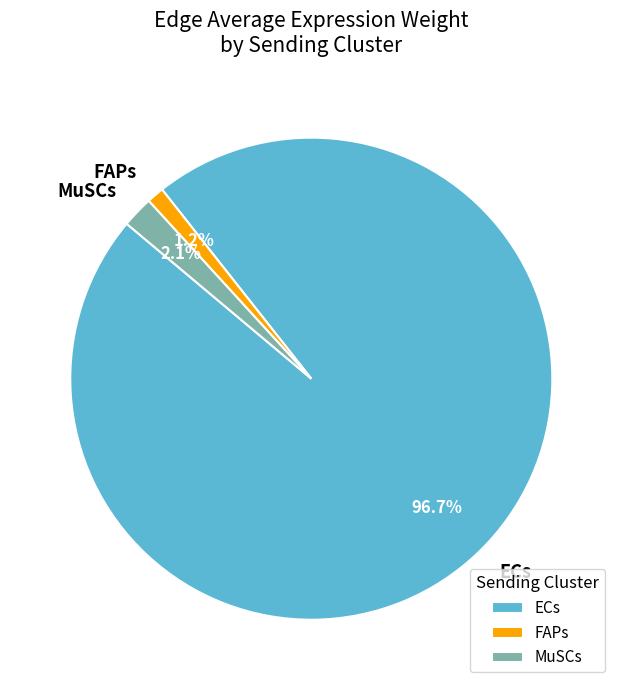

Combined, do ECs and FAPs account for over 50%?

Yes